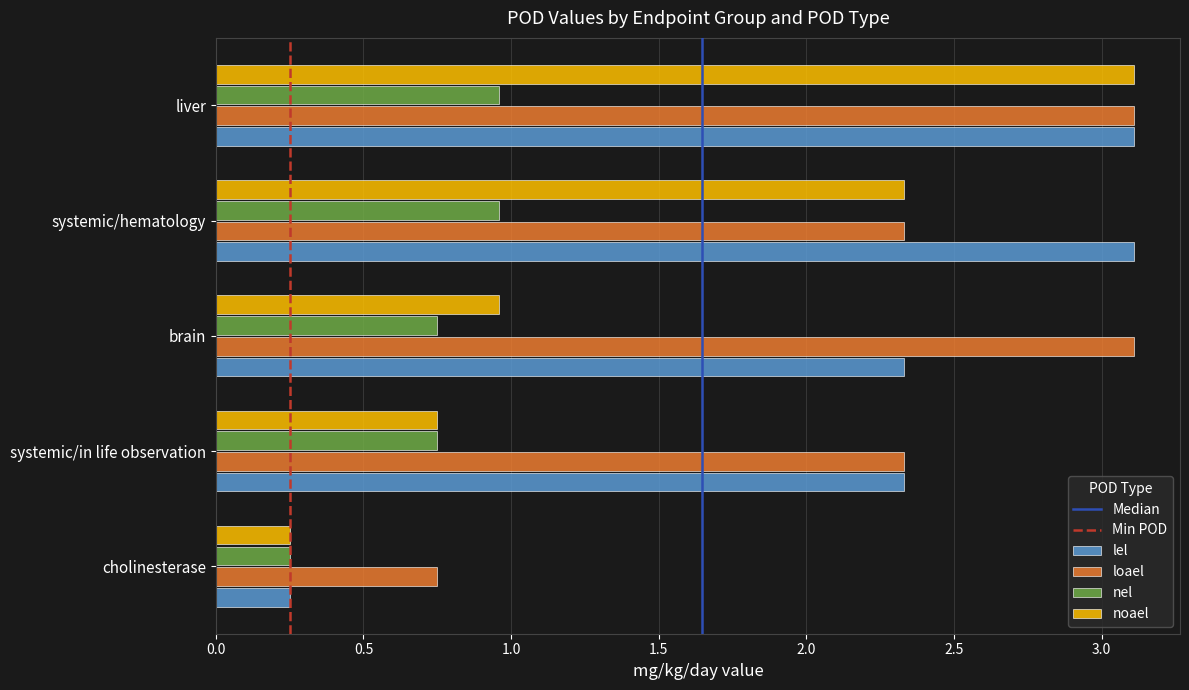

The value of lel at systemic/in life observation is 1.4. True or false?

False